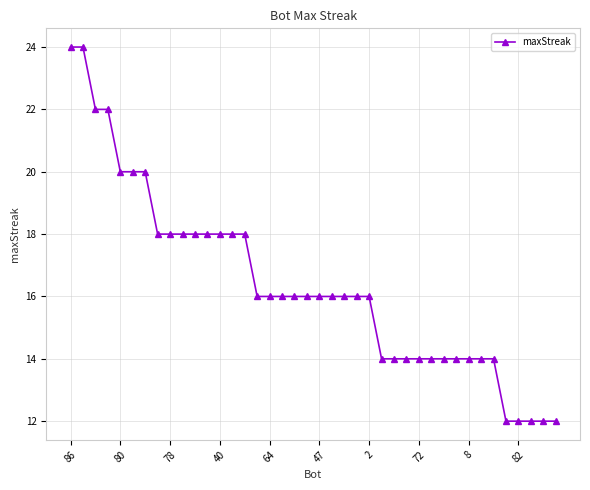

What is the average value?

16